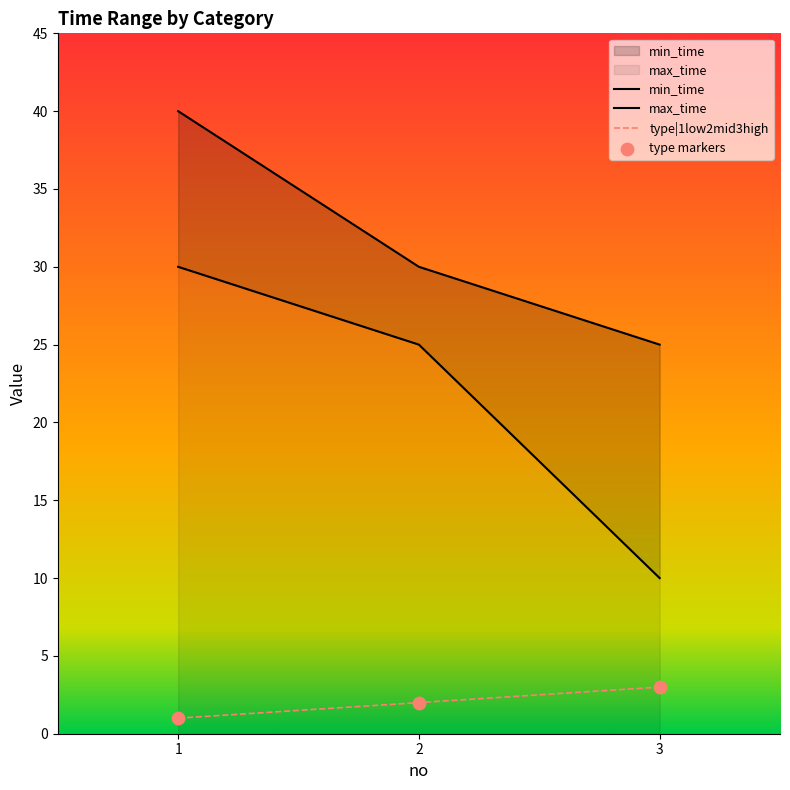

What are all the series names shown in the legend?

min_time, max_time, type|1low2mid3high